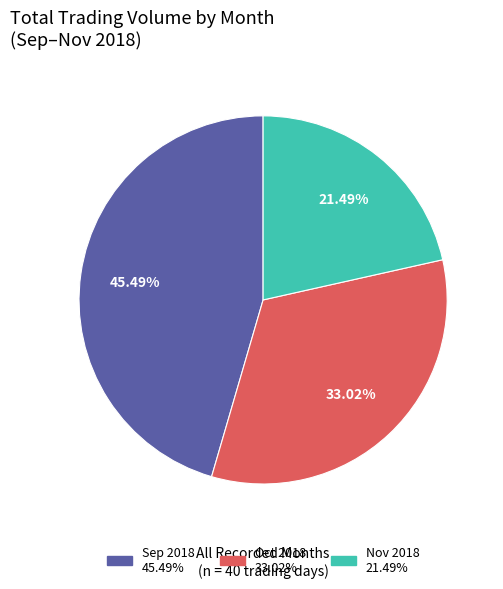

Is there a majority slice in this chart?

No